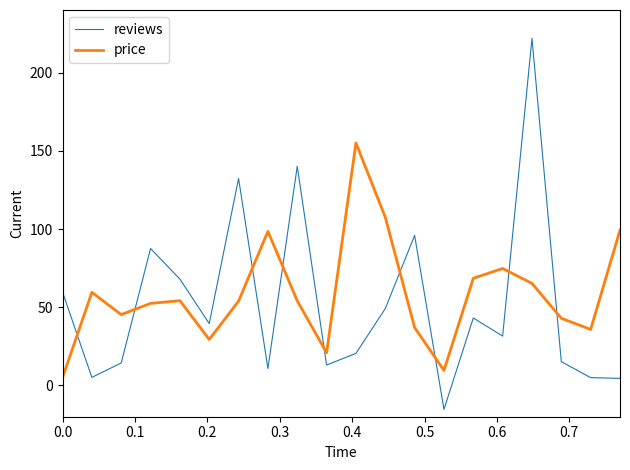

List the series in order of their peak value, highest first.

reviews, price